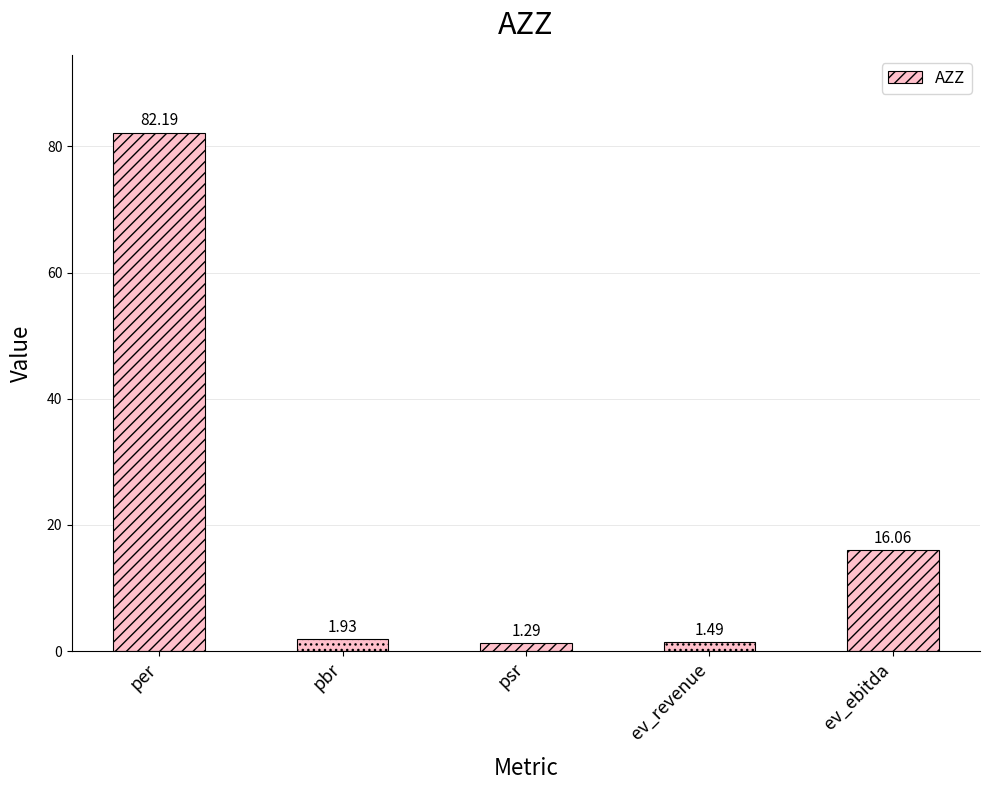

The value at per is 82.2. True or false?

True